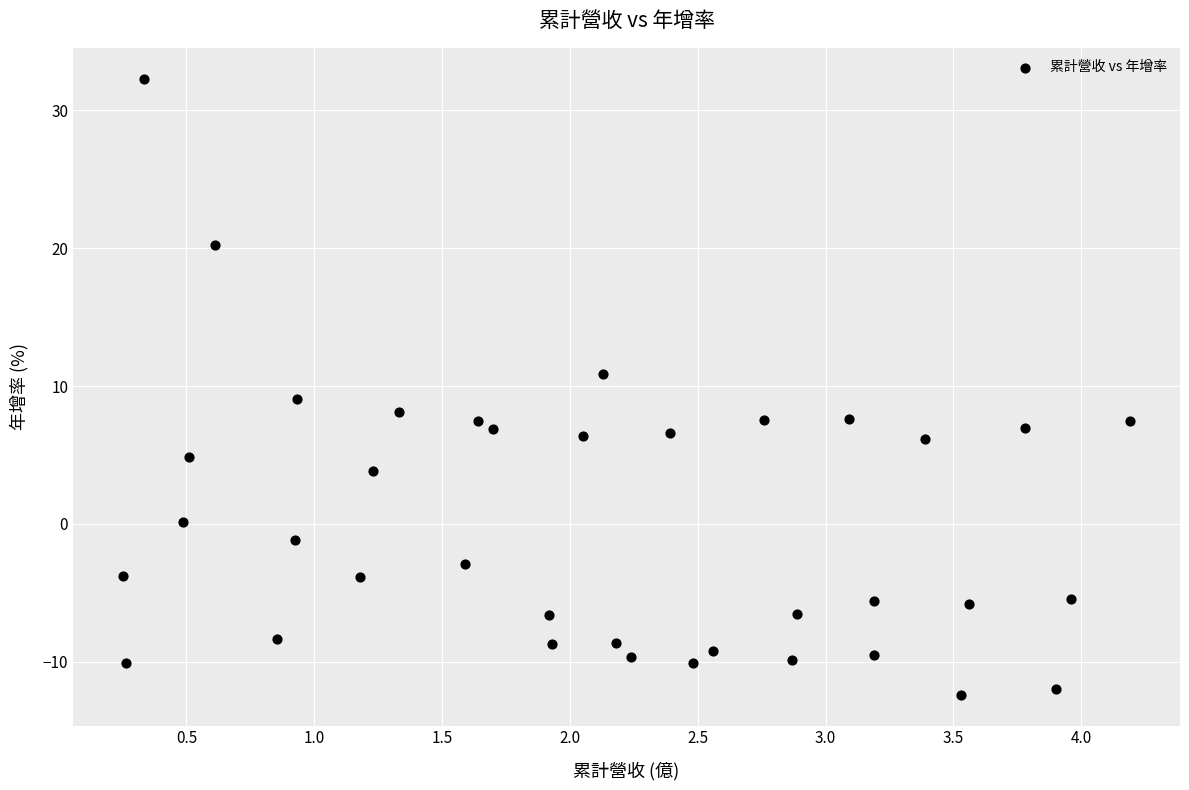

What is the range of X values (max minus min)?

3.9